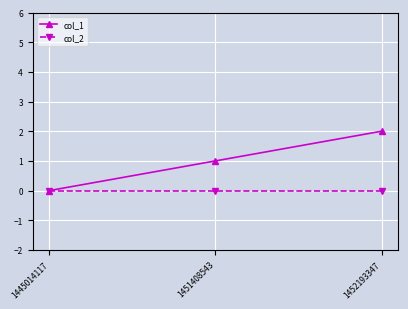

Reading left to right, transcribe all the data shown in this chart.

col_1: 1445014117=0	1451408543=1	1452193347=2
col_2: 1445014117=0	1451408543=0	1452193347=0